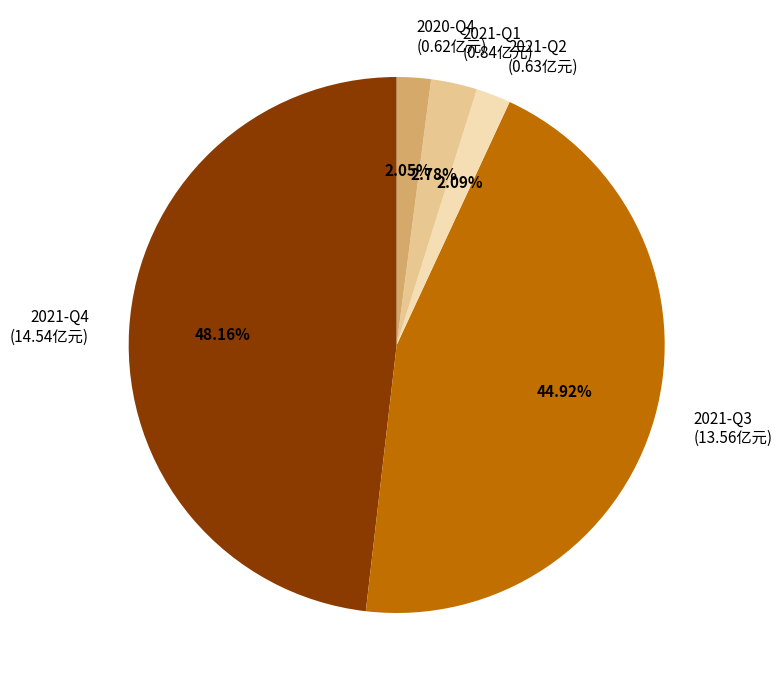

What is the total percentage of 2021-Q2 and 2021-Q3?

47.0%